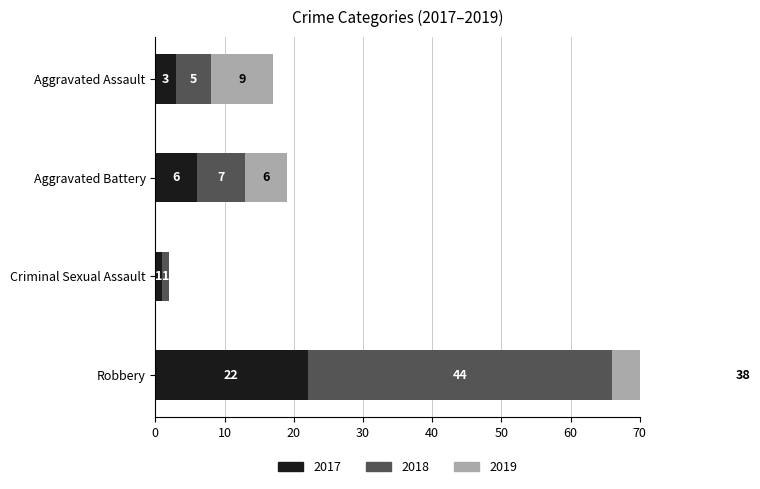

The 2015 series shows 1 at Criminal Sexual Assault. True or false?

False